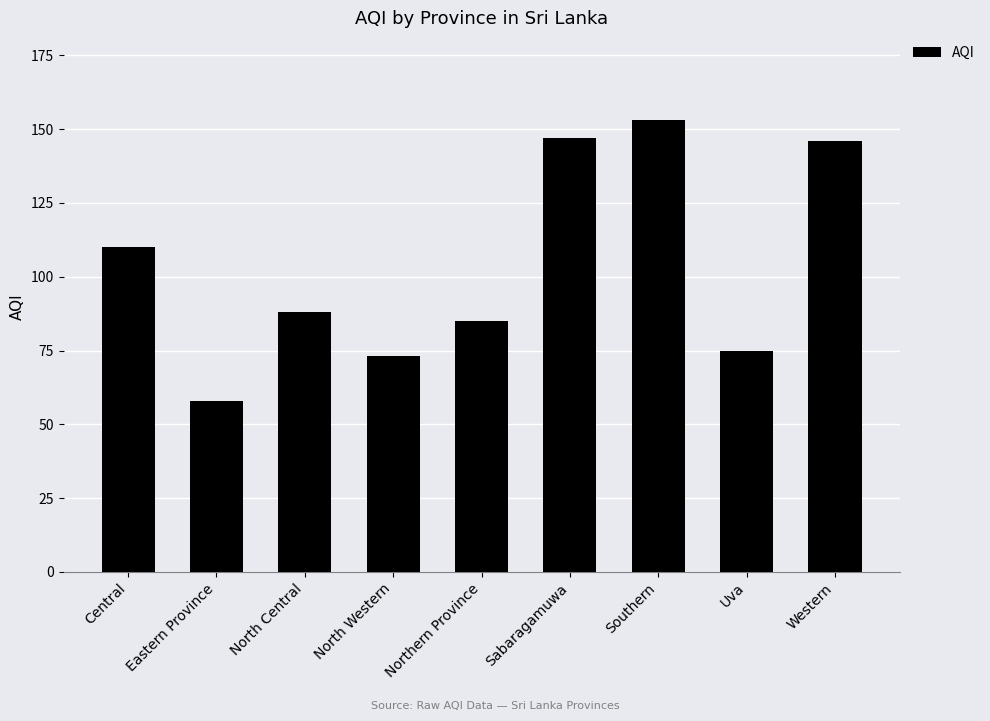

True or false: the data shows 44 at Northern Province.

False